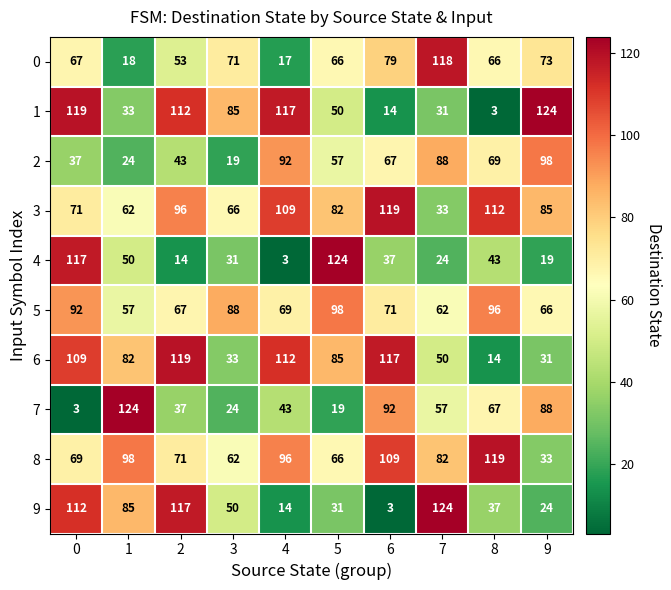

What is the highest value of the 8 series?

119